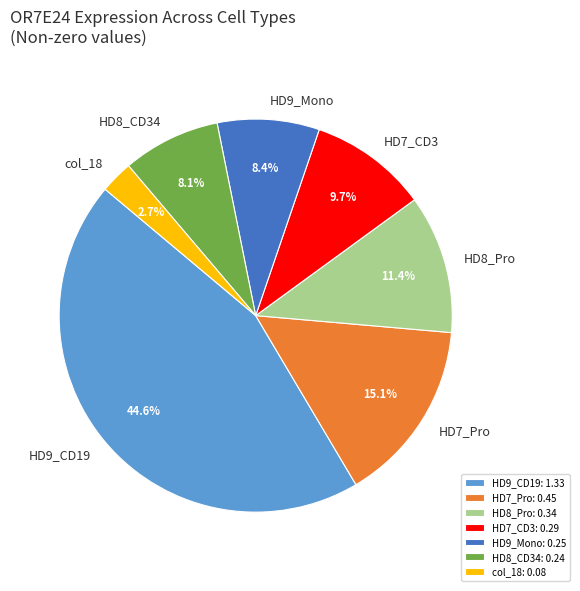

The HD8_Pro slice represents 2% of the pie. True or false?

False